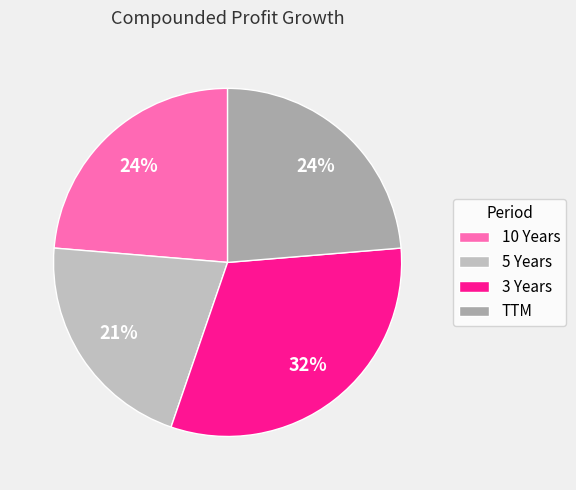

To the nearest percent, what is the difference between the TTM and 5 Years slice percentages?

3%